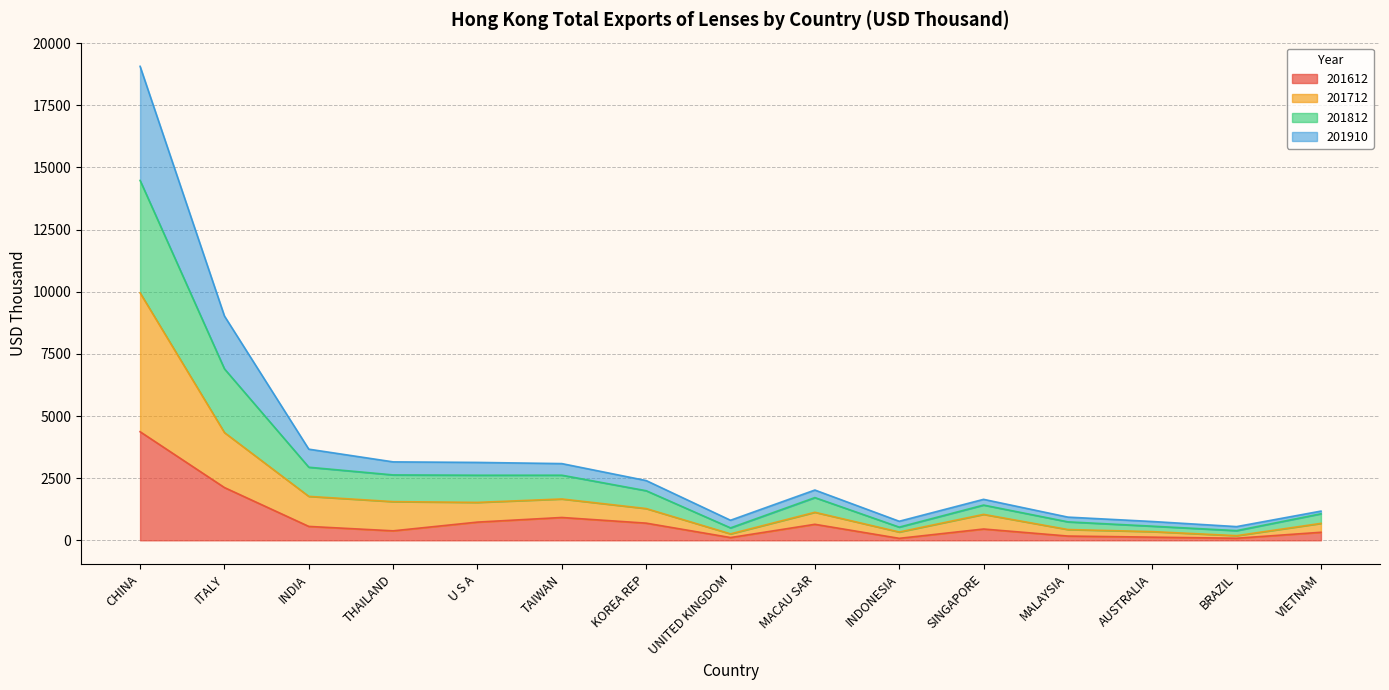

At which label does 201910 reach its peak?

CHINA